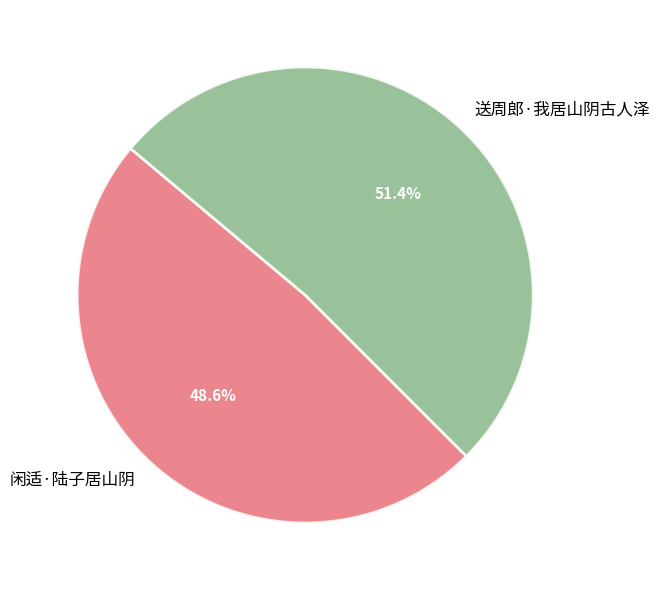

The 送周郎·我居山阴古人泽 slice represents 39% of the pie. True or false?

False